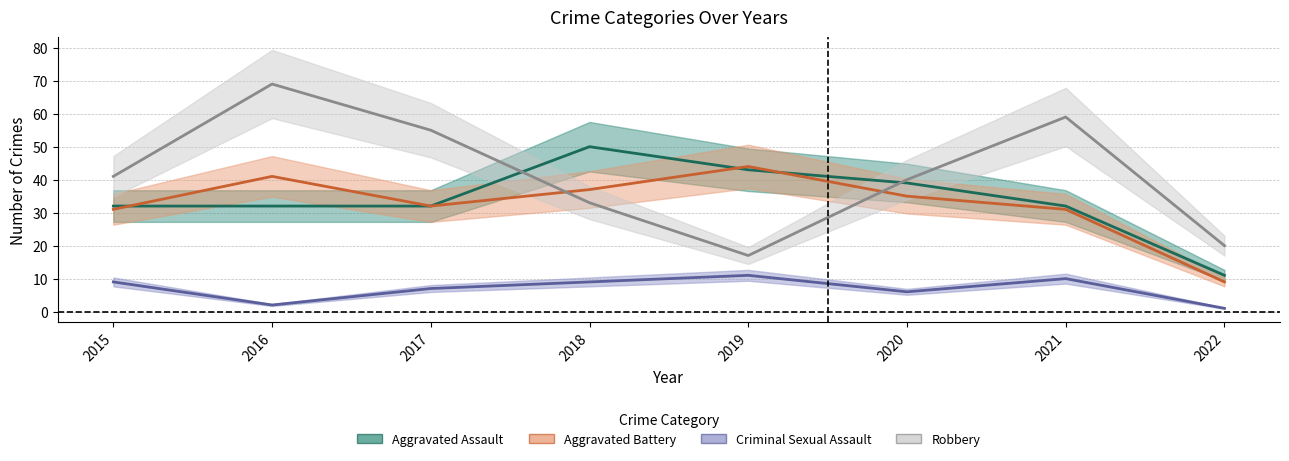

At which category is the sum across all series the highest?

2016